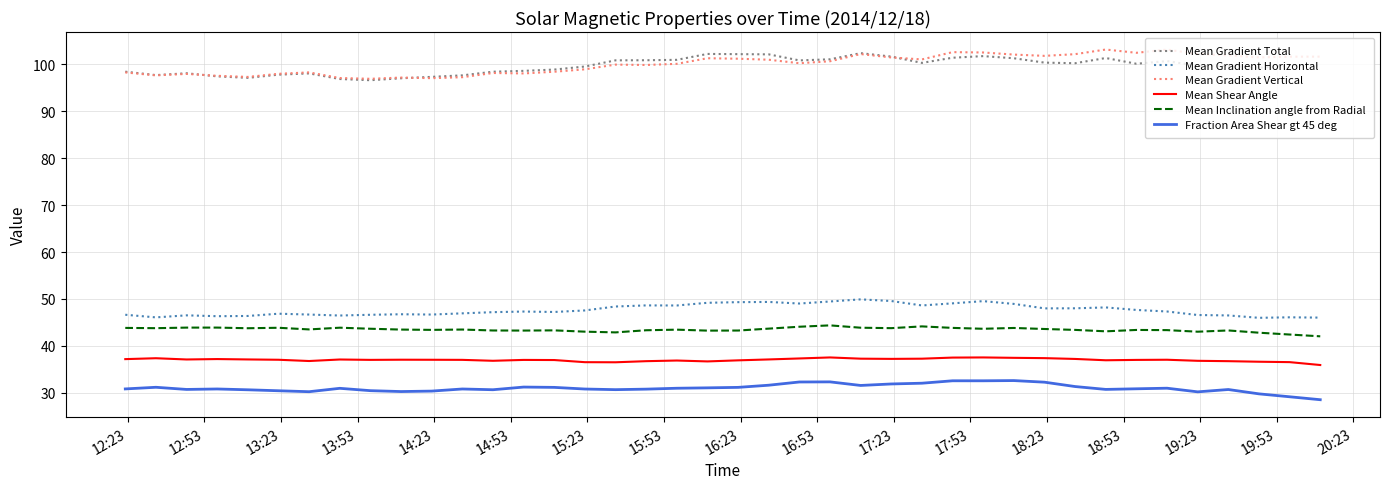

What is the smallest value displayed?

28.5